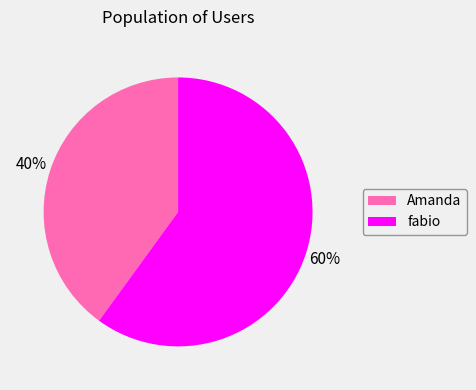

Between Amanda and fabio, which is larger?

fabio